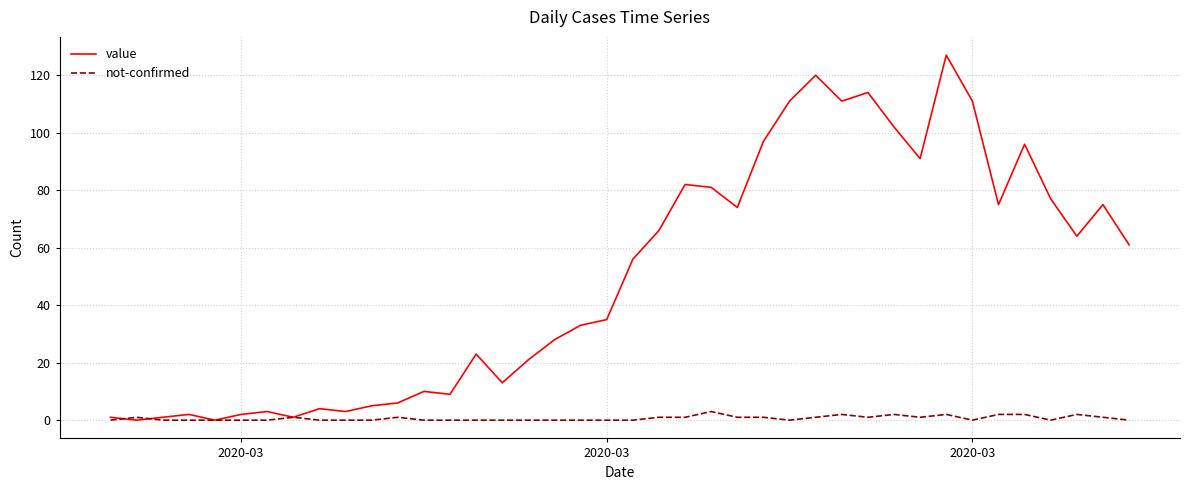

List the series in order of their overall mean, highest first.

value, not-confirmed